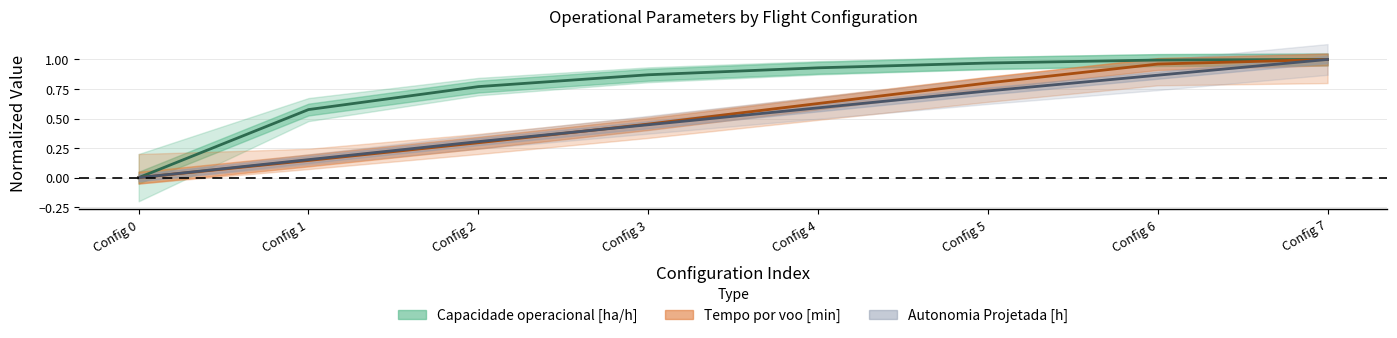

Between Config 7 and Config 3, which is larger?

Config 7